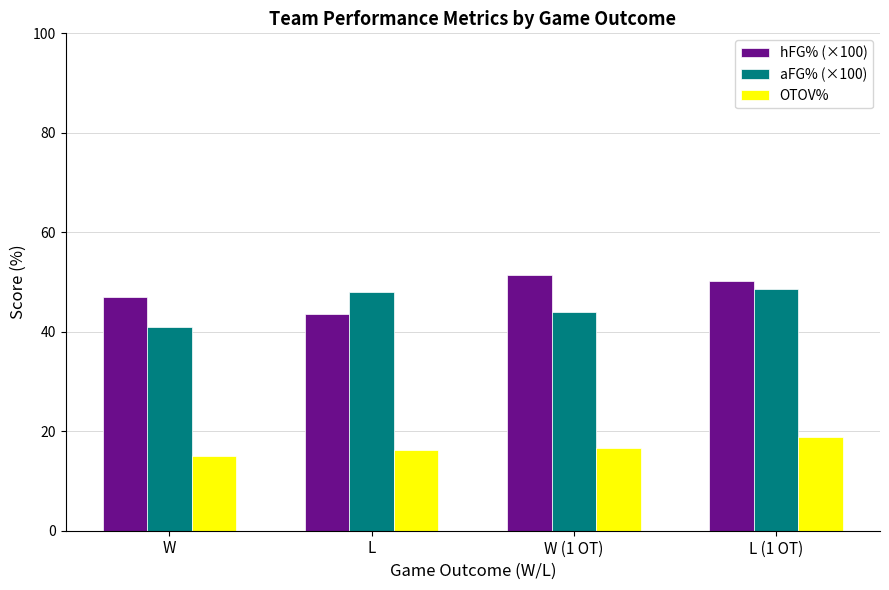

What are all the series names shown in the legend?

hFG% (×100), aFG% (×100), OTOV%